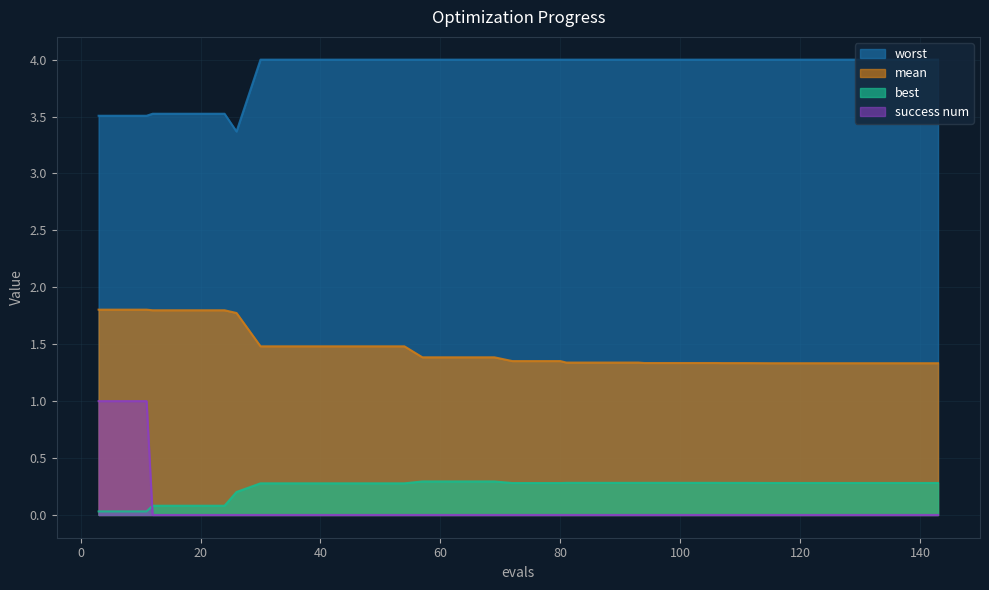

What is the difference between the maximum and second lowest values in the success num series?

1.0